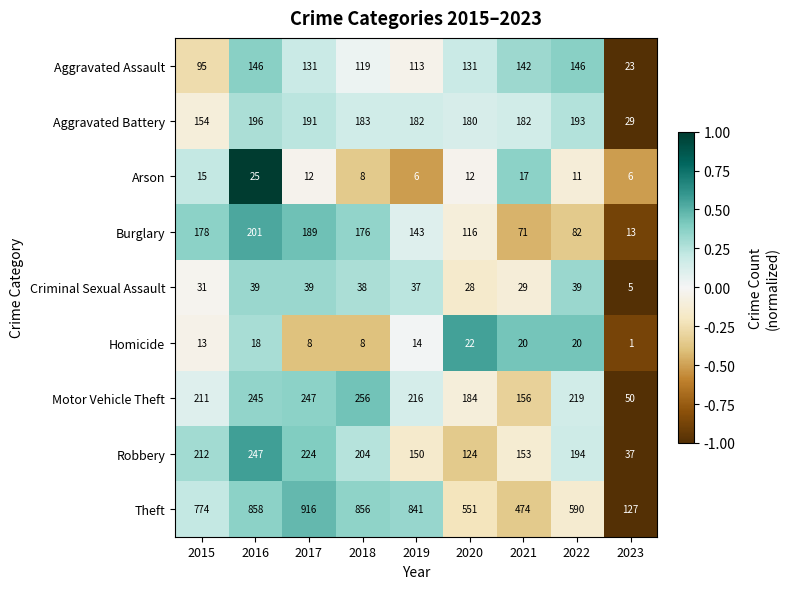

What is the difference between the second highest and second lowest values in the Burglary series?

118